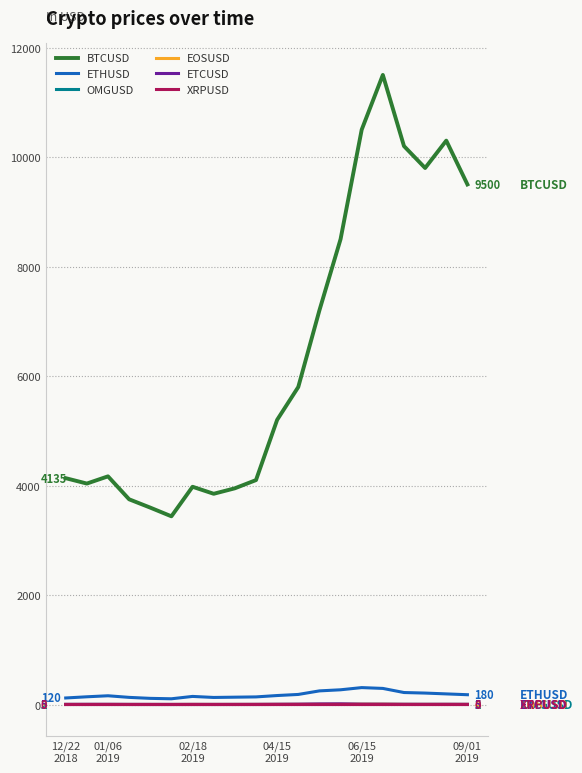

Which series has the largest range (max minus min)?

BTCUSD